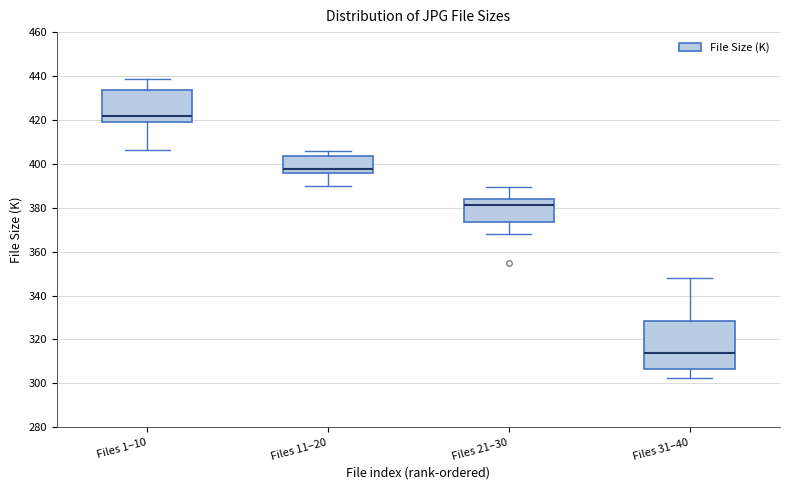

Which box's median line is the lowest?

Files 31–40